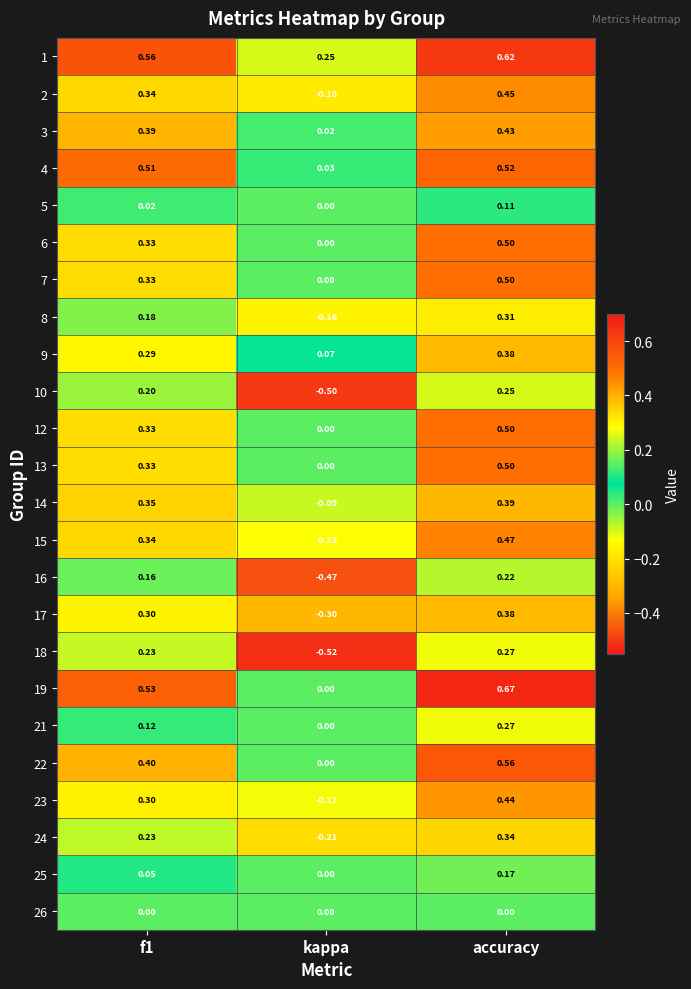

At which label is 8 closest to 0?

kappa